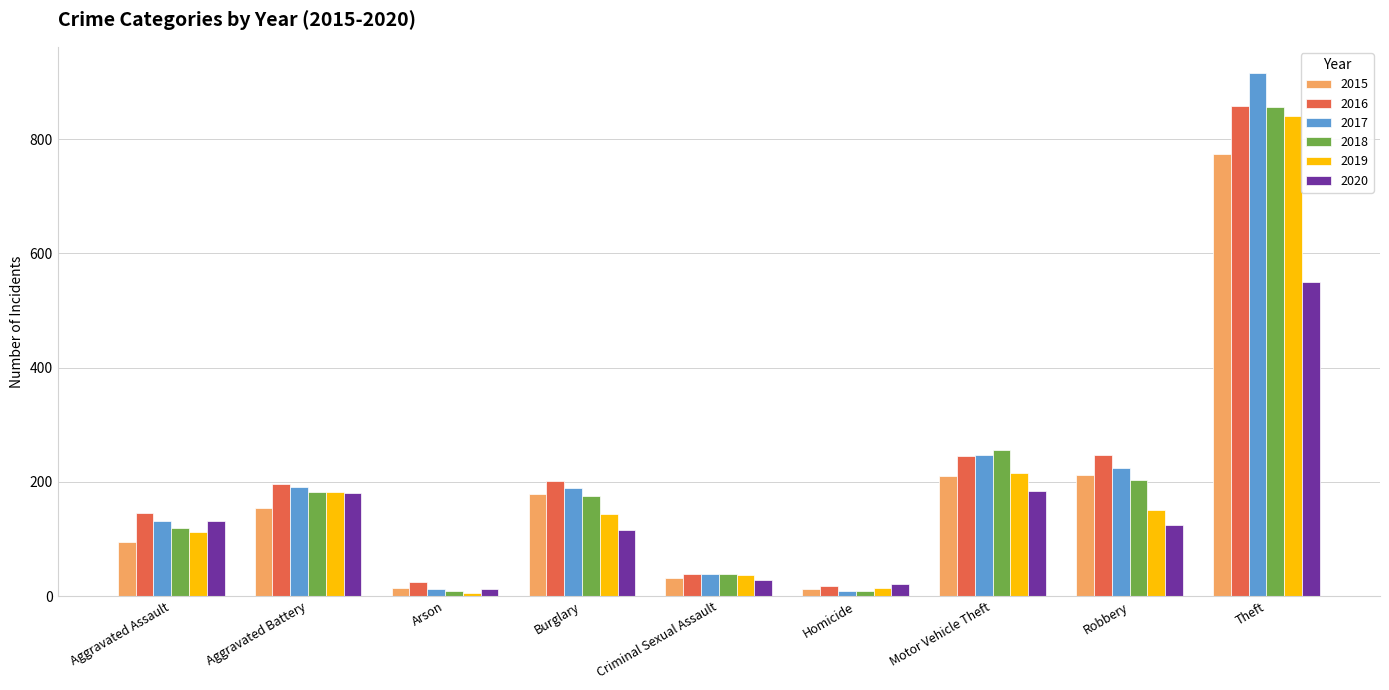

Is it true that 2017 equals 211 at Aggravated Assault?

False